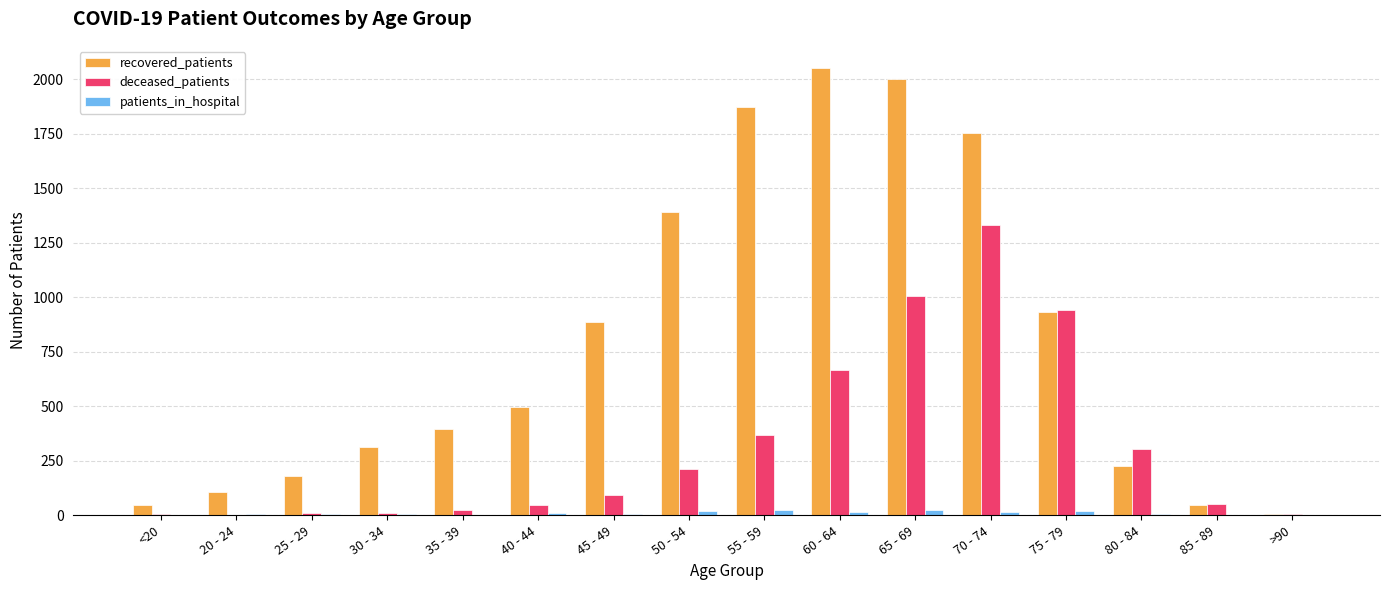

What is the total value across all series at 40 - 44?

554